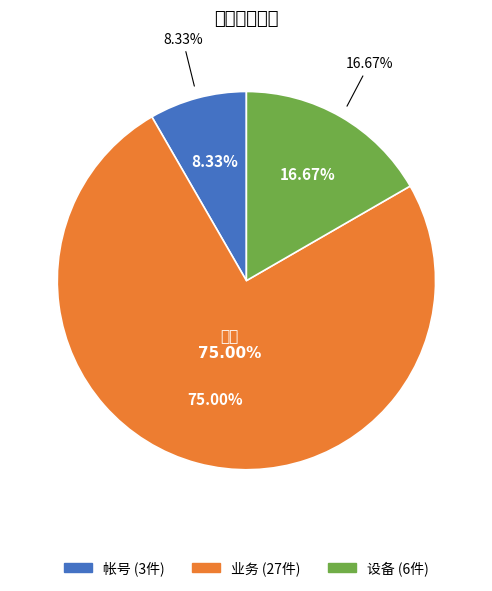

What is the change in value from 帐号 to 业务?

+24